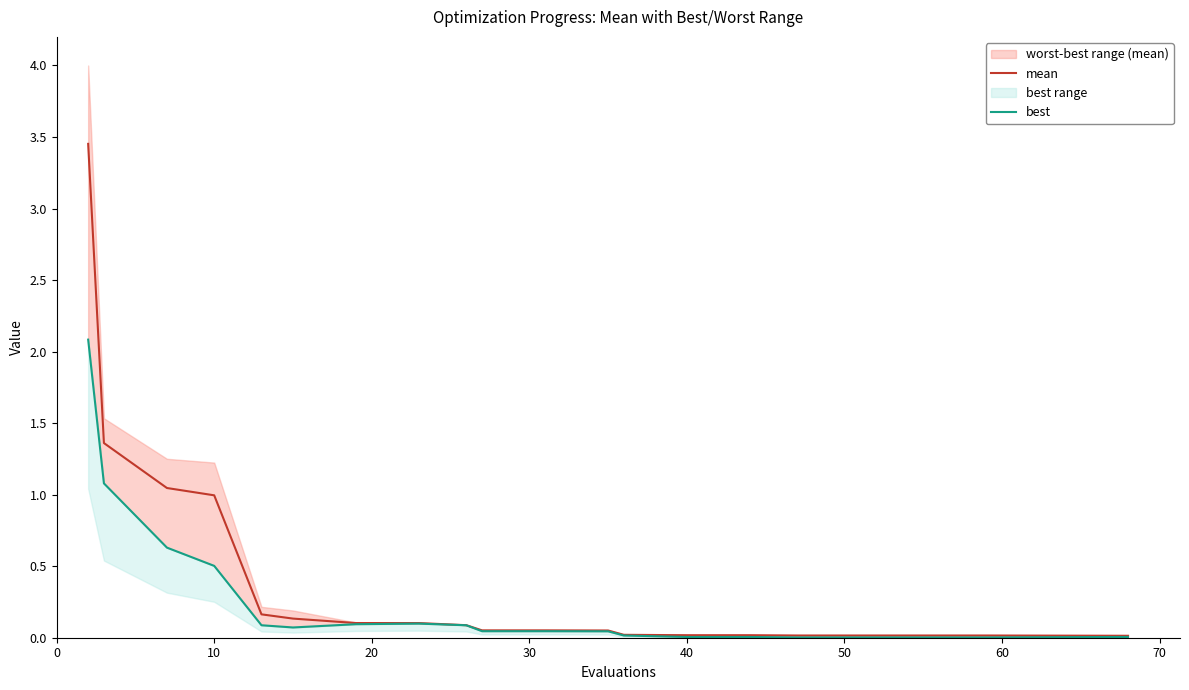

The mean series shows 0.0 at 40. True or false?

True